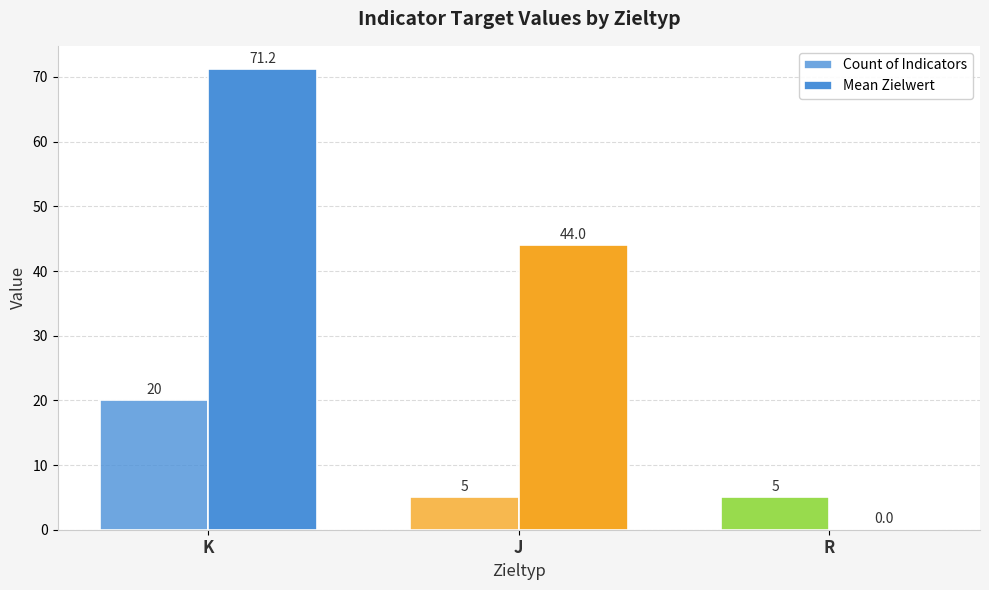

List the series in order of their peak value, lowest first.

Count of Indicators, Mean Zielwert